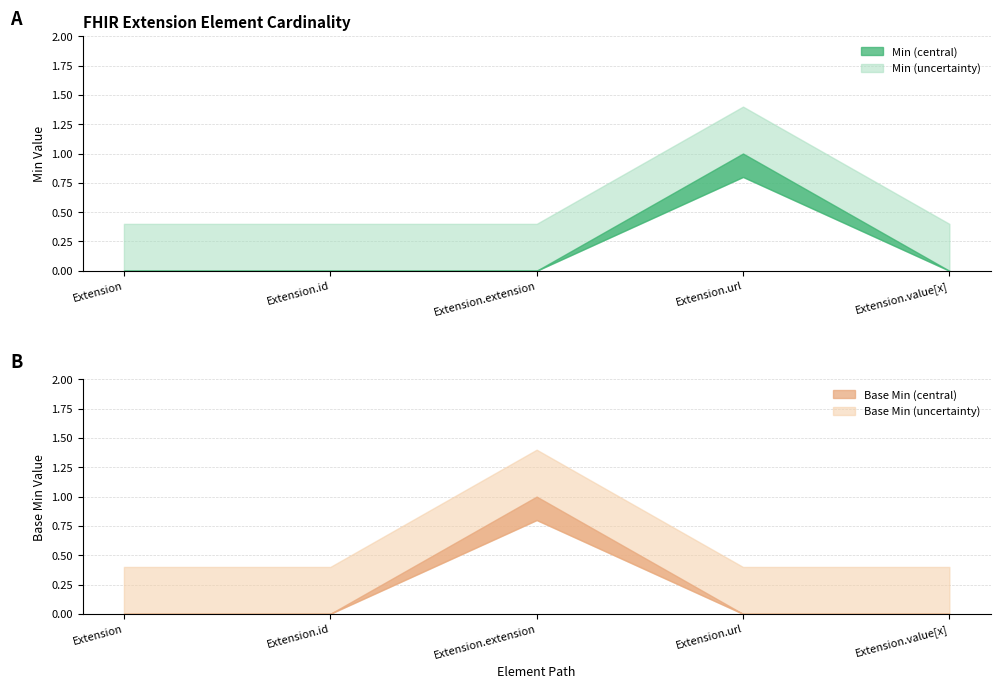

Is the value of Min at Extension.url greater than the value of Base Min at Extension.url?

Yes